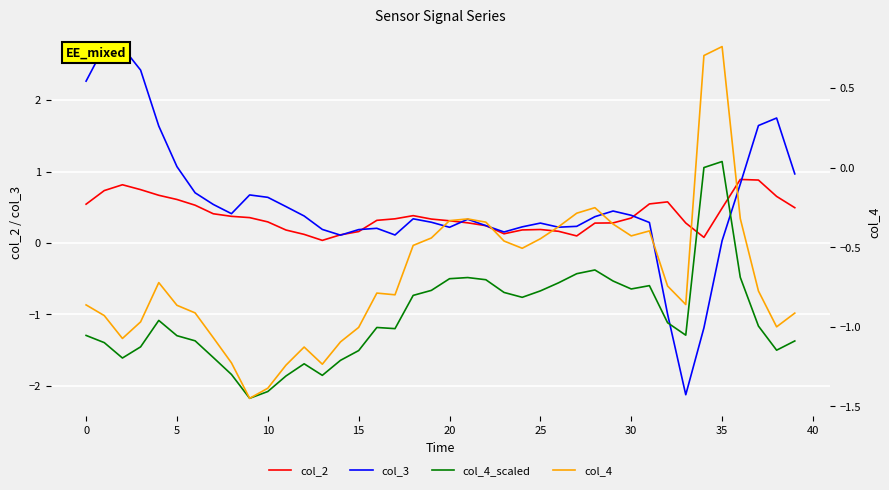

Which series has the widest spread of values?

col_3